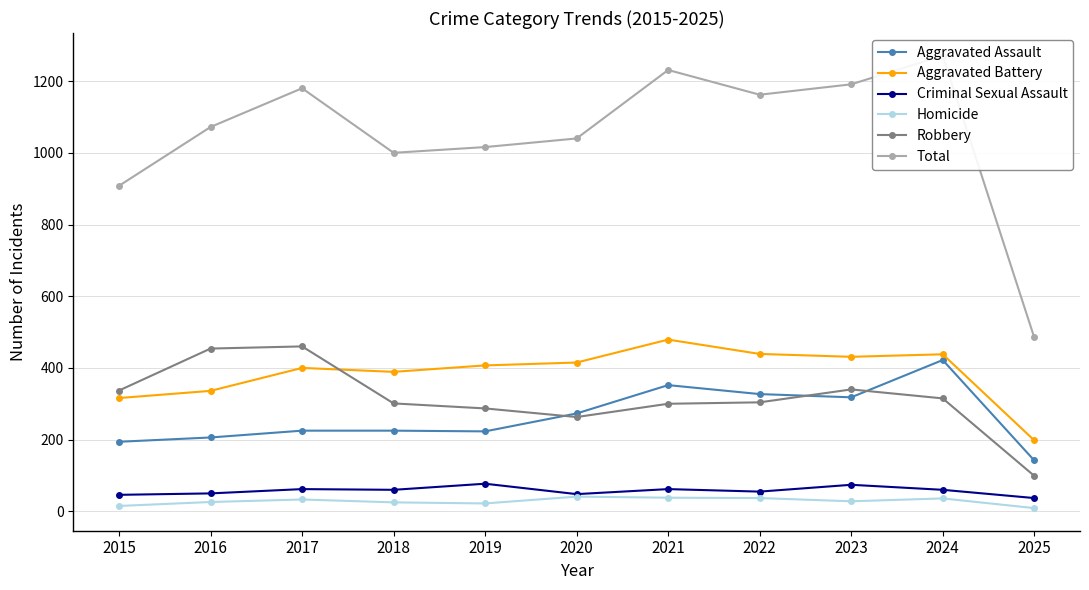

What is the value of the Homicide point at the 7th from the left?

38